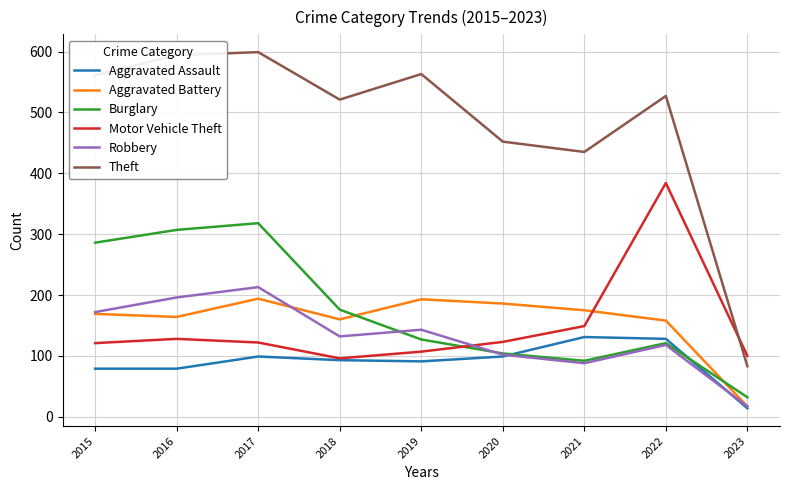

The Robbery series shows 60 at 2022. True or false?

False